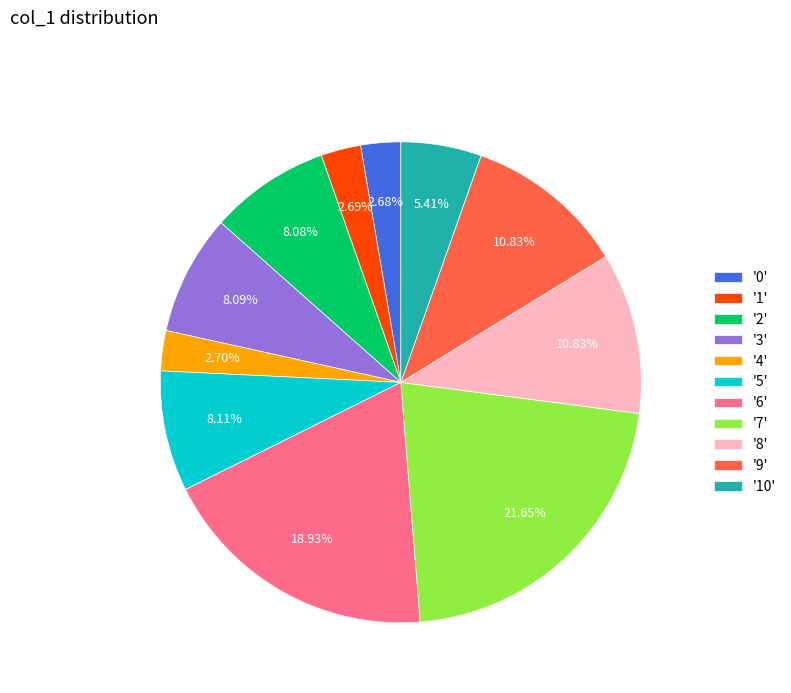

Approximately how many times larger is the value at '7' compared to '5'?

2.7